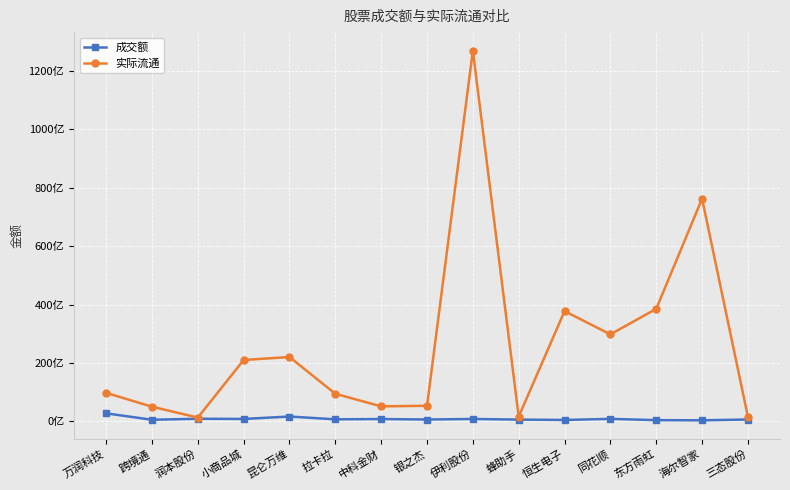

Does the chart have visible grid lines?

Yes